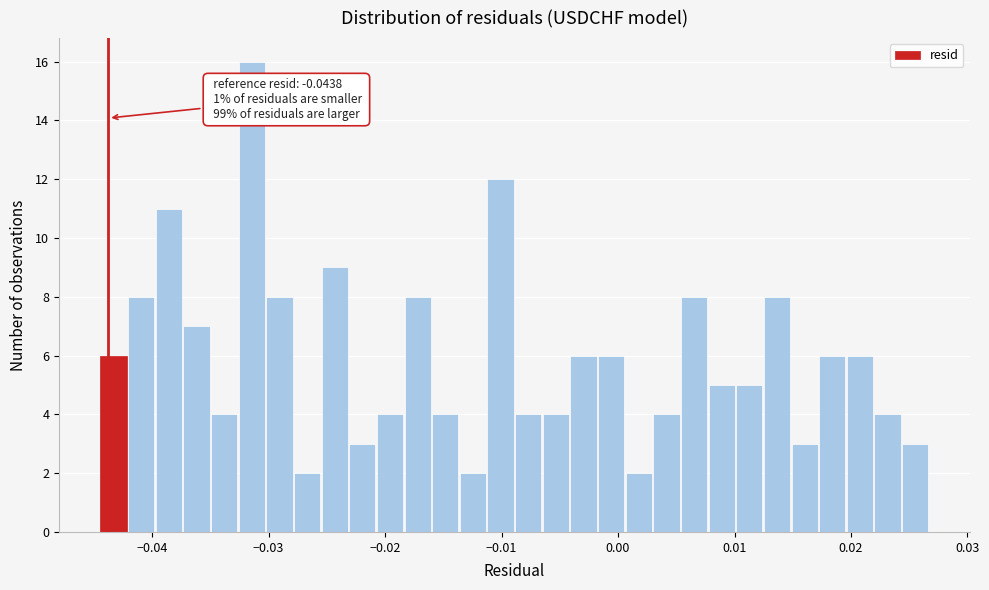

Around what value on the x-axis is the tallest bar? Give the approximate position of its centre, as read against the axis.

-0.031